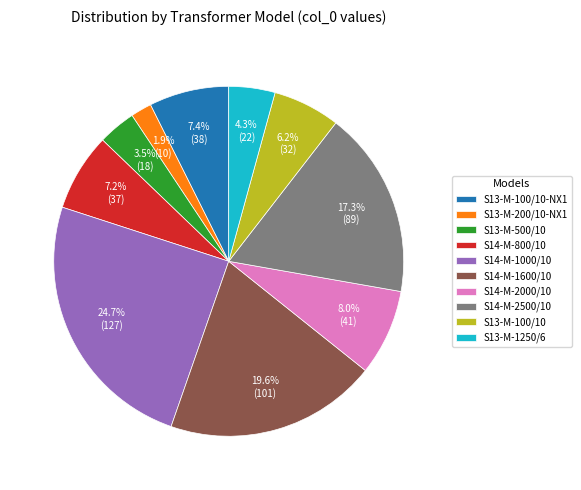

To the nearest percent, what is the difference between the largest and smallest slice percentages?

23%